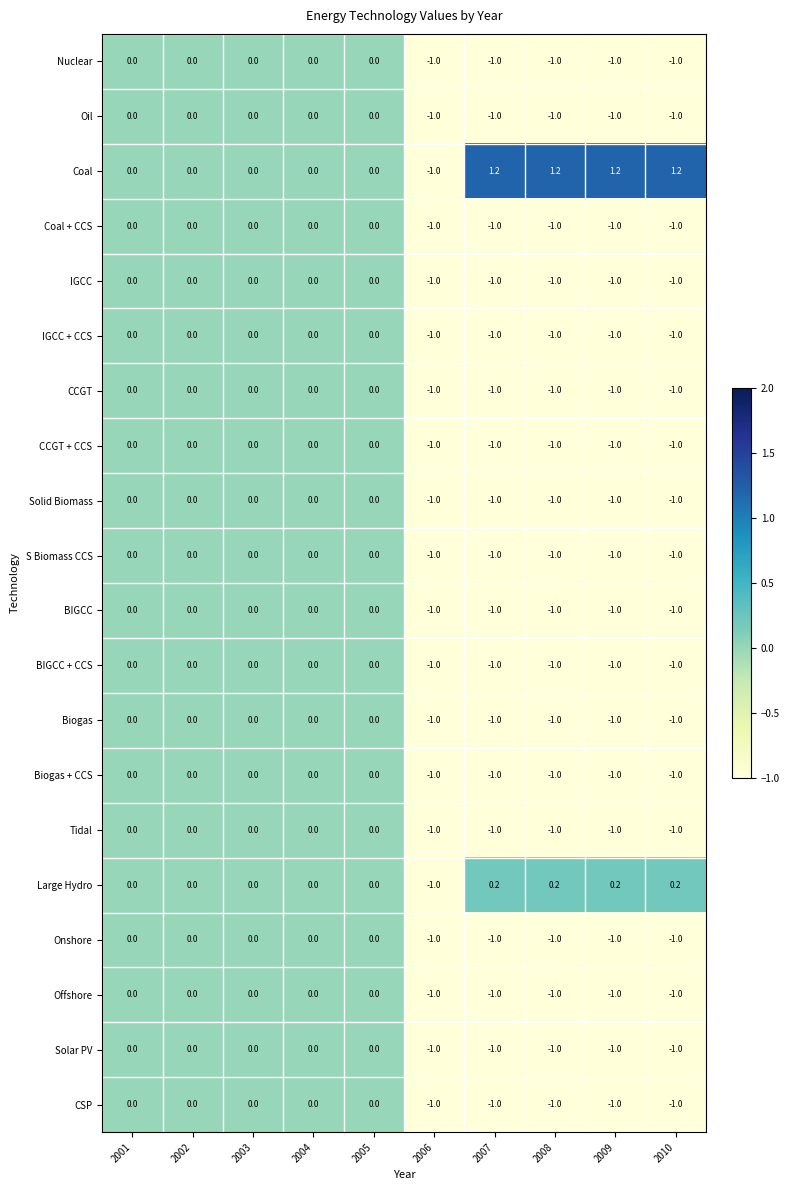

Which series has the largest total across all categories?

Coal